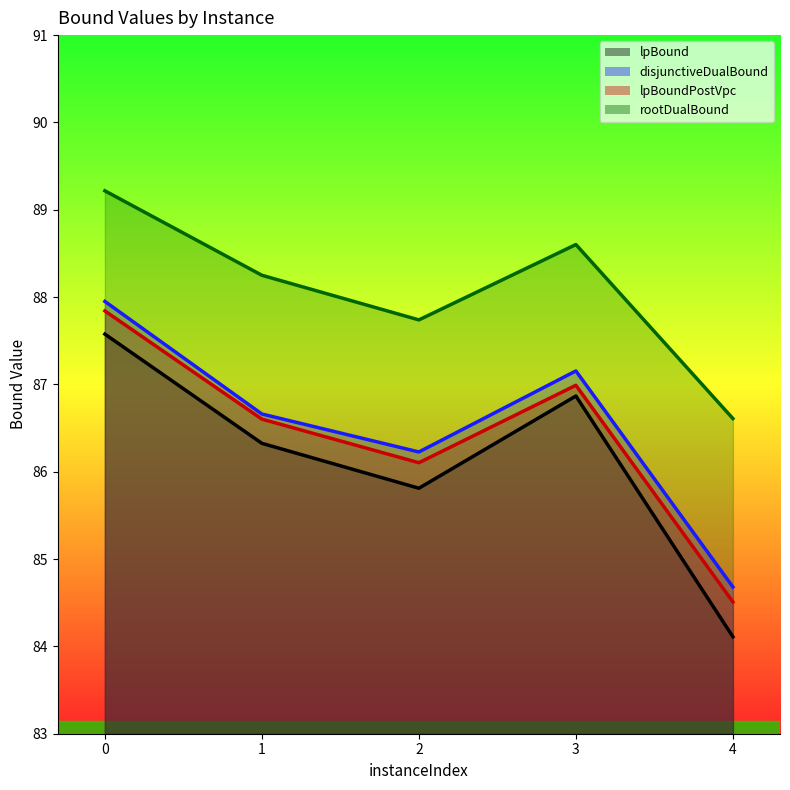

What is the total value across all series at 4?

339.9